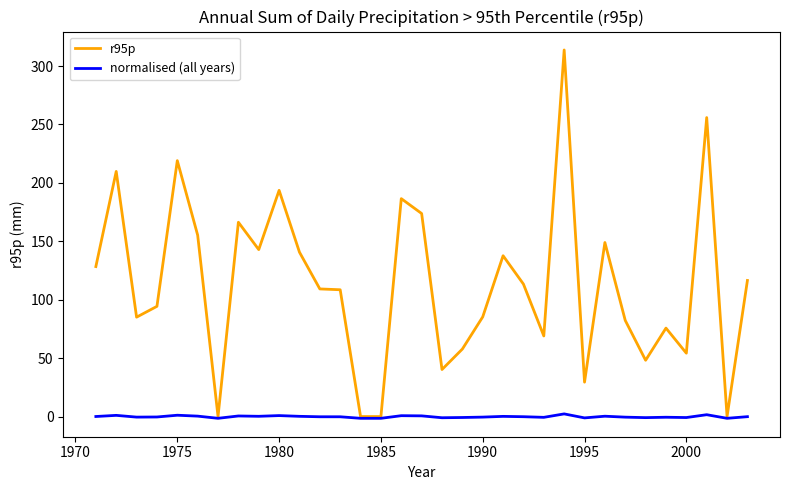

List the series in order of their peak value, highest first.

r95p, normalised (all years)